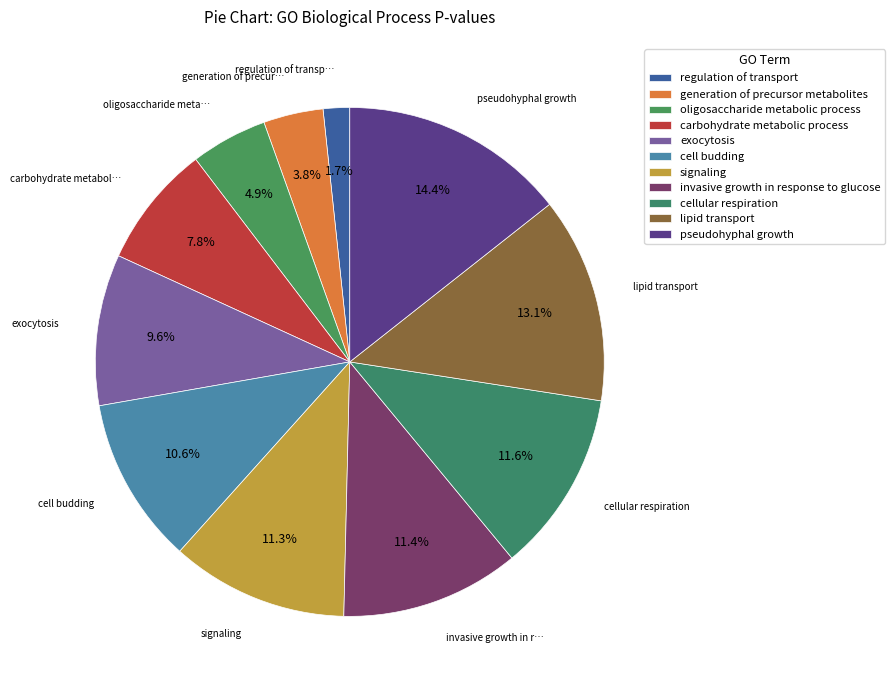

Is it true that cell budding is 11% of the pie?

True